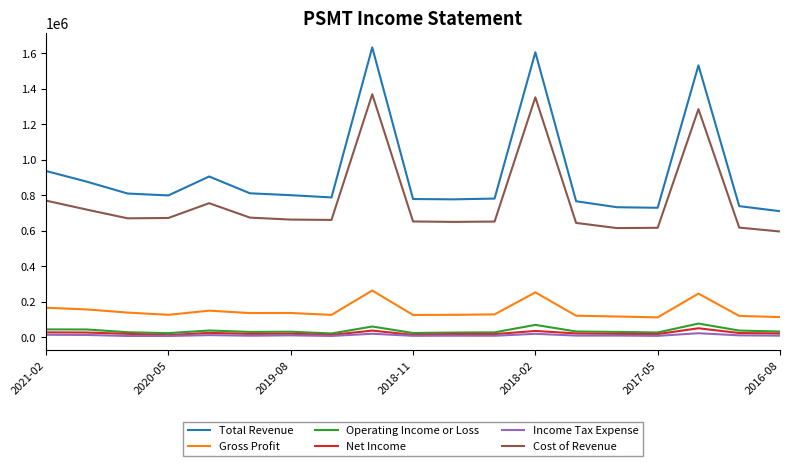

What is the sum of all Cost of Revenue values?

14650800